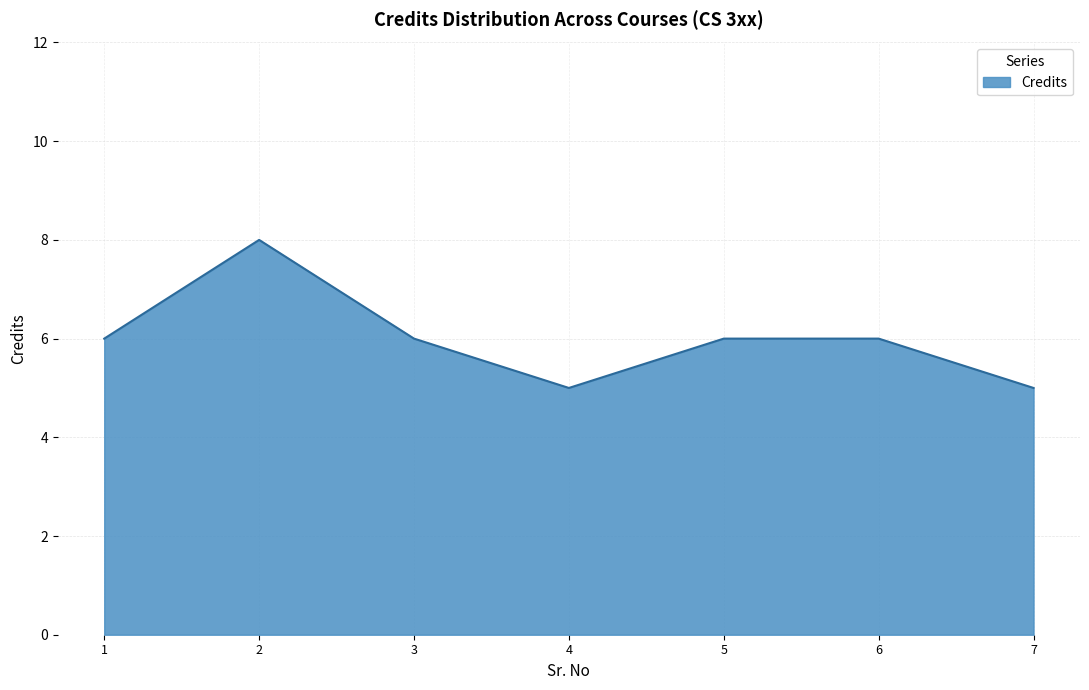

True or false: the data has more than 0 interior local peaks.

True